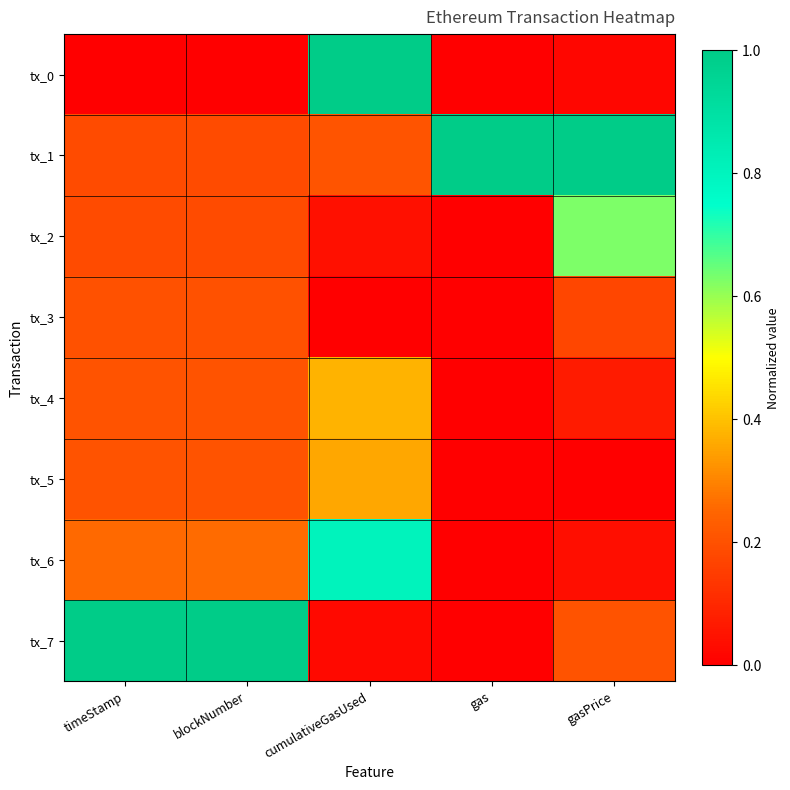

Reading left to right, transcribe all the data shown in this chart.

tx_0: timeStamp=0.0	blockNumber=0.0	cumulativeGasUsed=1.0	gas=0.0	gasPrice=0.0
tx_1: timeStamp=0.2	blockNumber=0.2	cumulativeGasUsed=0.2	gas=1.0	gasPrice=1.0
tx_2: timeStamp=0.2	blockNumber=0.2	cumulativeGasUsed=0.0	gas=0.0	gasPrice=0.6
tx_3: timeStamp=0.2	blockNumber=0.2	cumulativeGasUsed=0.0	gas=0.0	gasPrice=0.2
tx_4: timeStamp=0.2	blockNumber=0.2	cumulativeGasUsed=0.4	gas=0.0	gasPrice=0.1
tx_5: timeStamp=0.2	blockNumber=0.2	cumulativeGasUsed=0.4	gas=0.0	gasPrice=0.0
tx_6: timeStamp=0.3	blockNumber=0.3	cumulativeGasUsed=0.8	gas=0.0	gasPrice=0.0
tx_7: timeStamp=1.0	blockNumber=1.0	cumulativeGasUsed=0.0	gas=0.0	gasPrice=0.2